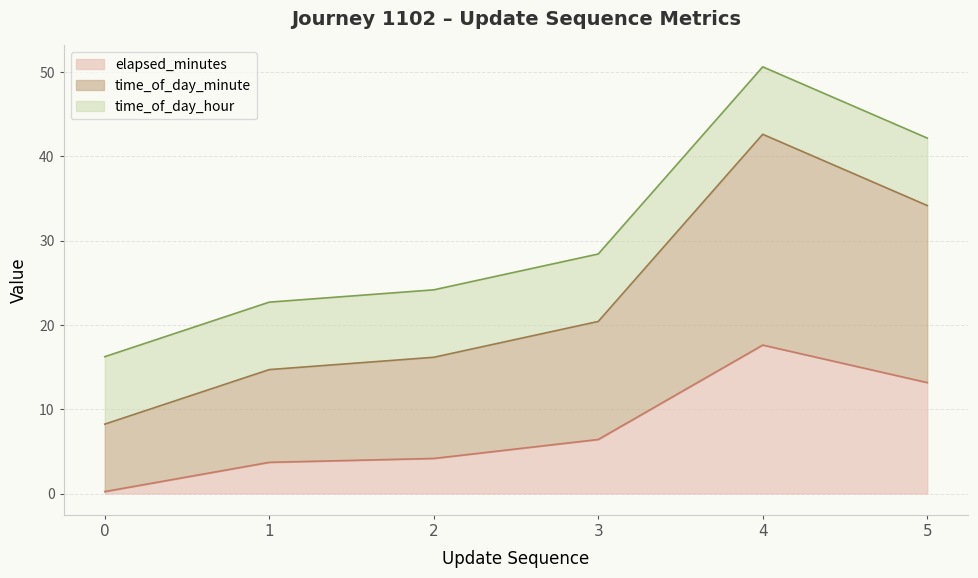

What is the difference between the maximum and minimum values in the elapsed_minutes series?

17.4